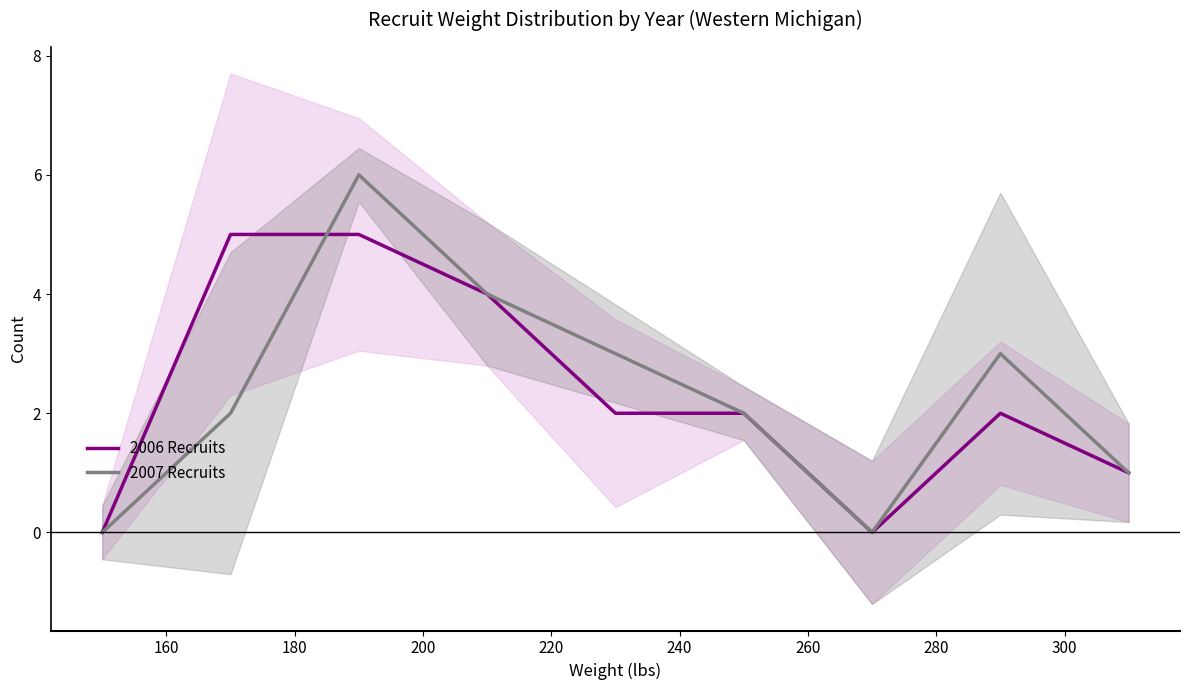

What is the highest value of the 2006 Recruits series?

5